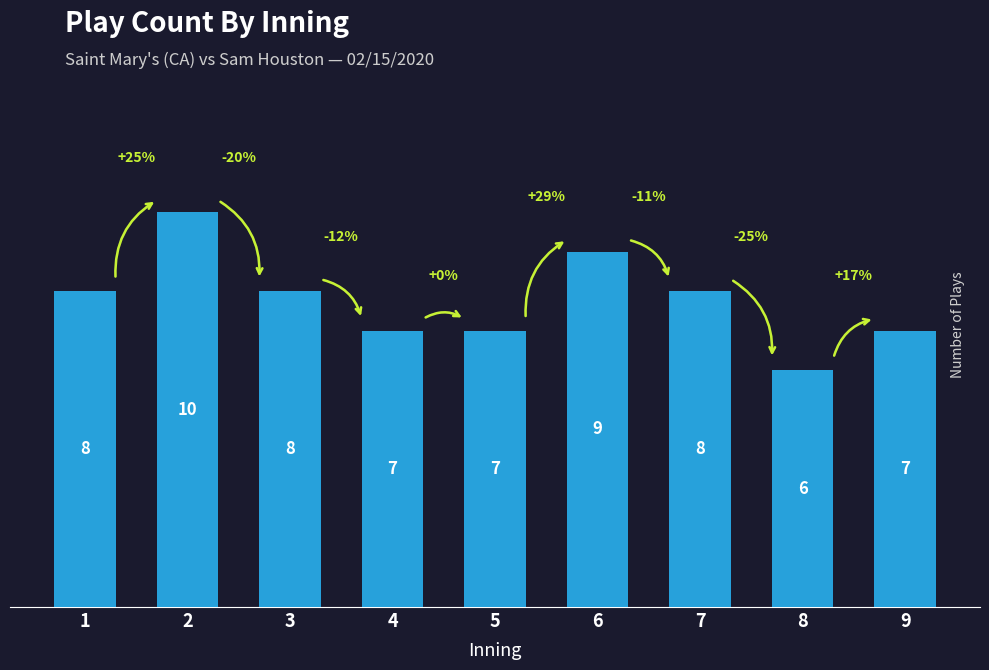

Between 2 and 7, which is larger?

2